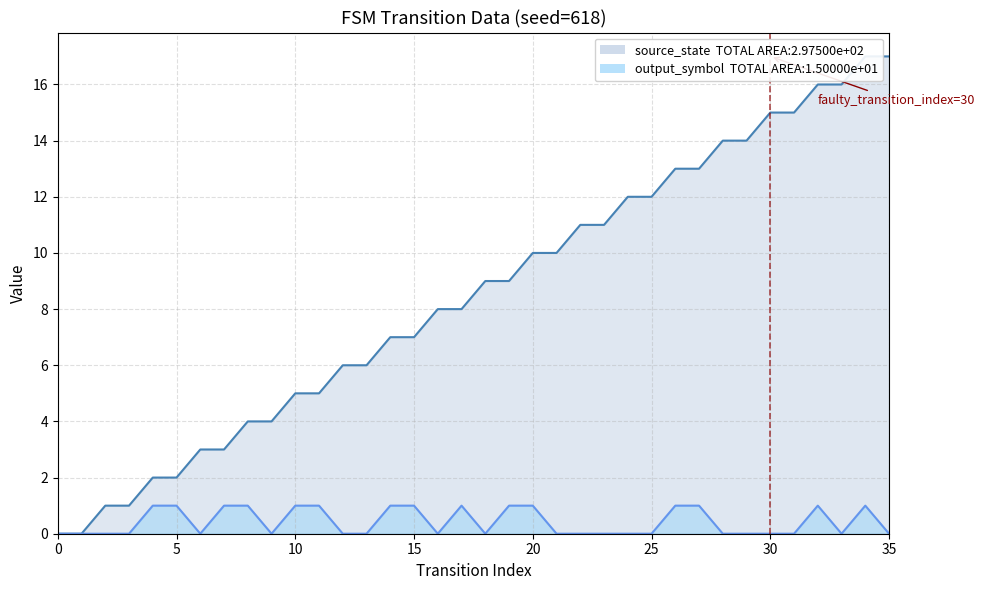

True or false: source_state and output_symbol cross at least once.

False